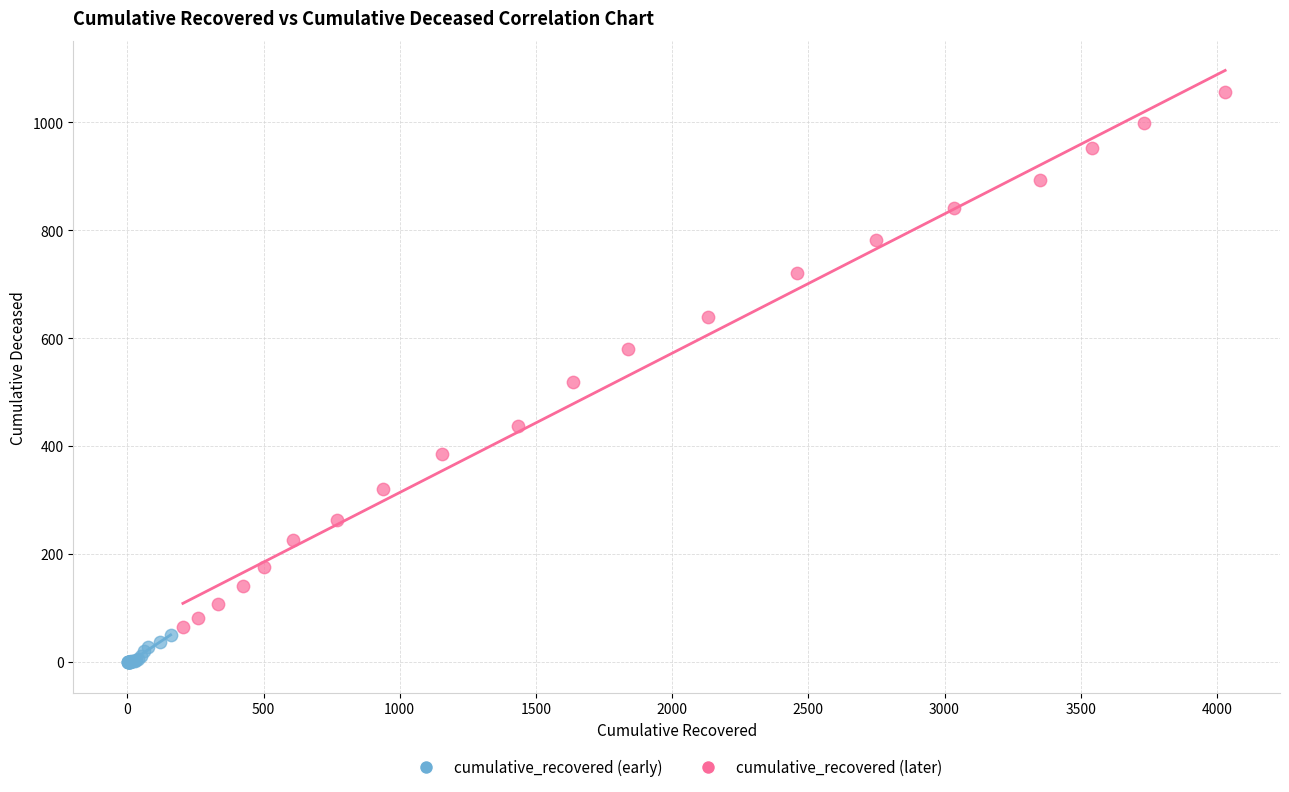

Which series reaches the maximum Y coordinate?

cumulative_recovered (later)